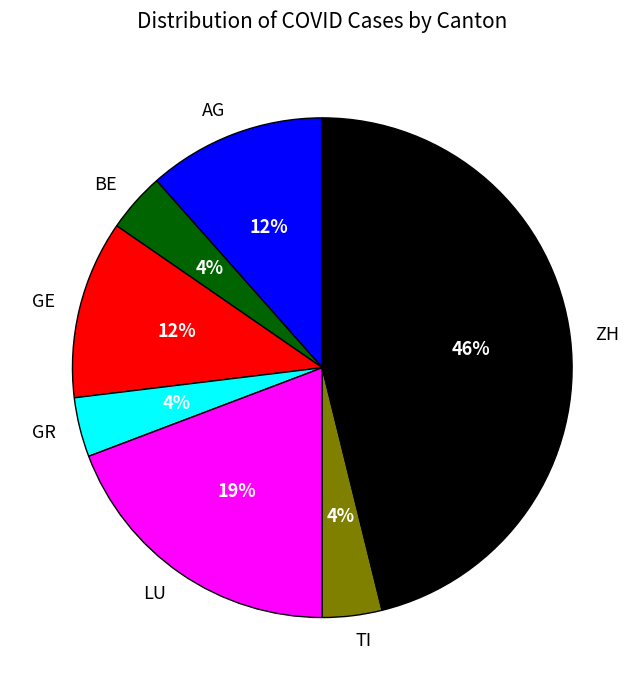

To the nearest percent, what is the difference between the largest and smallest slice percentages?

42%